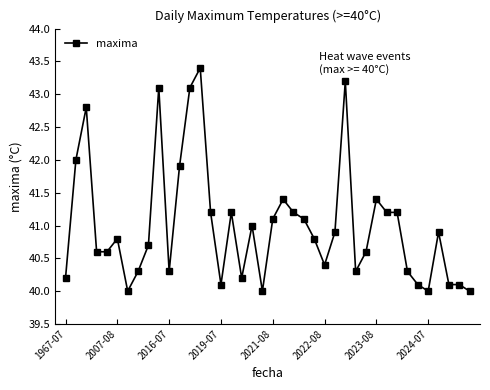

What is the average value?

41.0